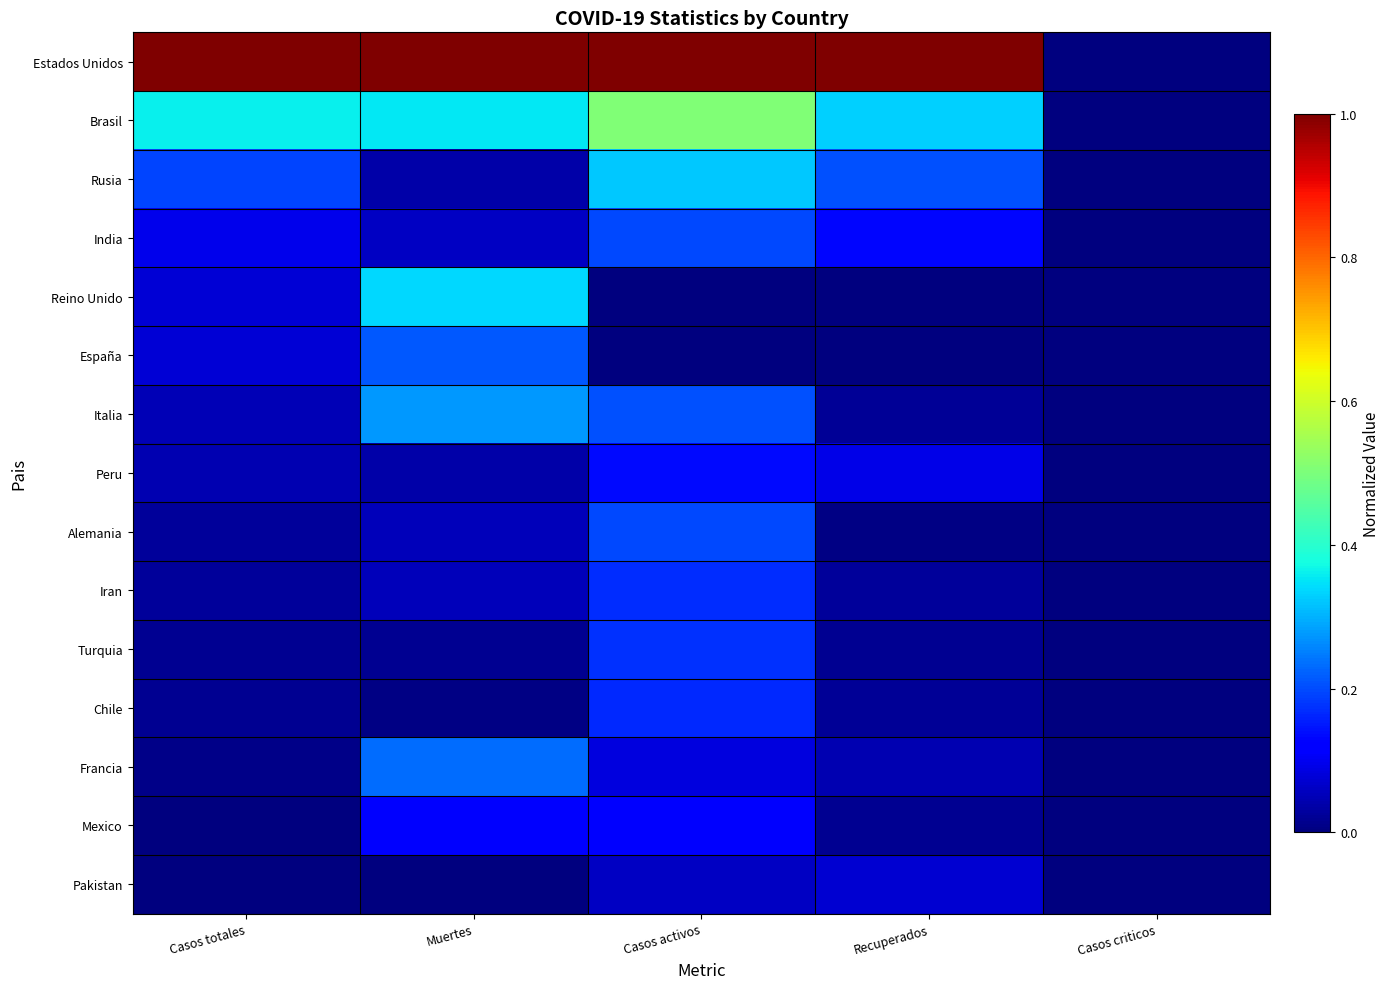

What is the maximum value shown in the chart?

1.0